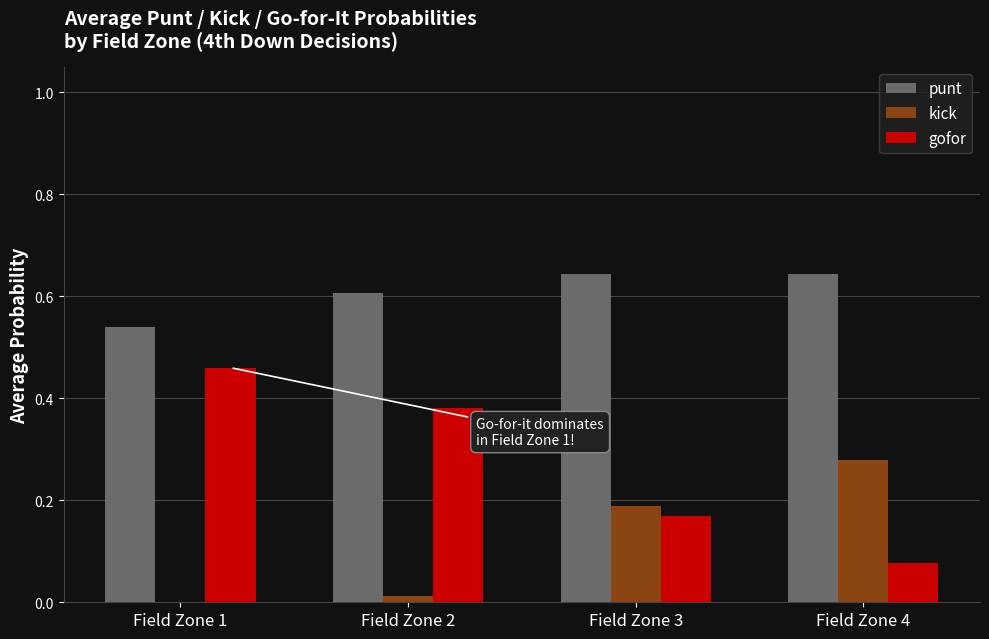

What is the total value across all series at Field Zone 2?

1.0